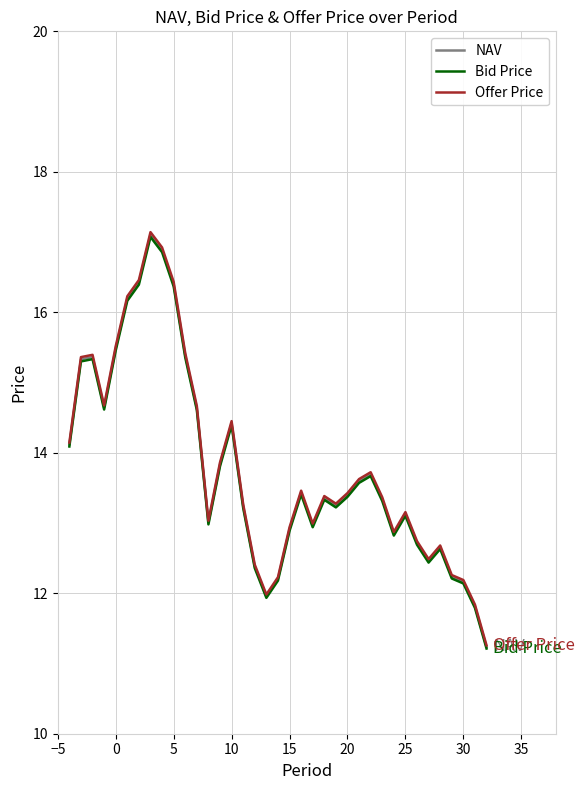

What is the difference between the maximum and minimum values in the Bid Price series?

5.9